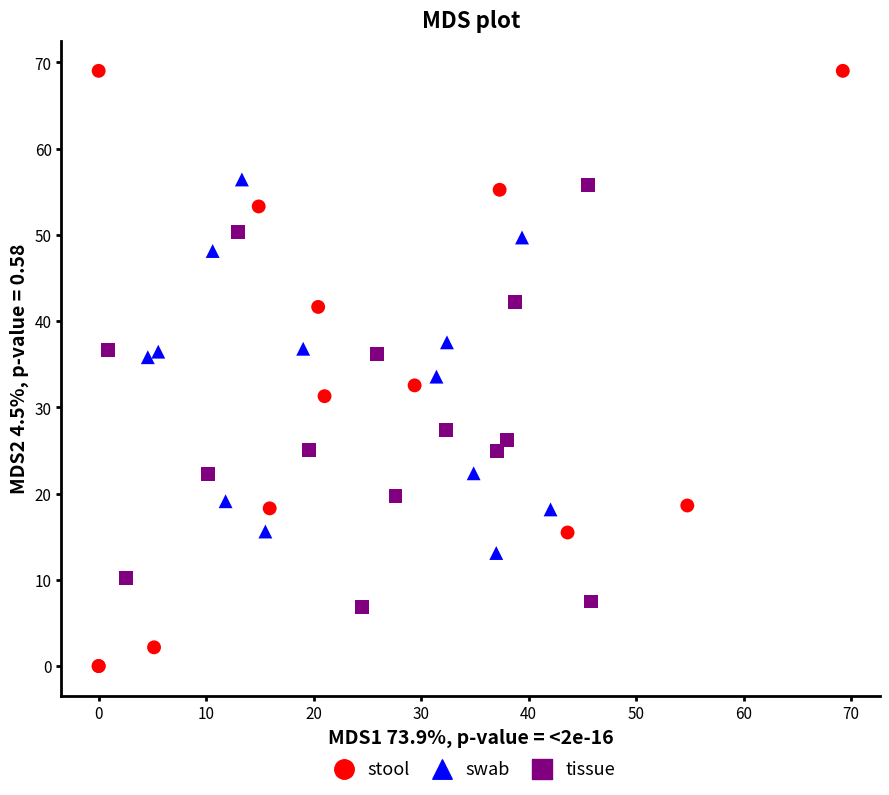

Which series has the largest Y range (max minus min)?

stool